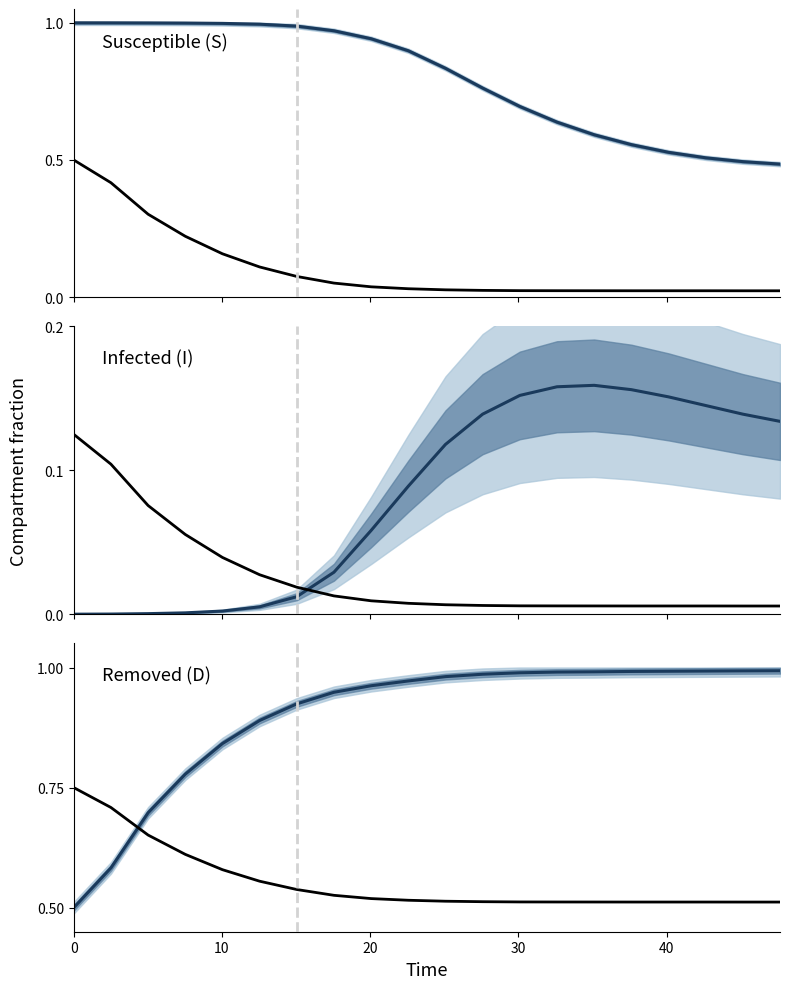

The S (mean) series shows 0.6 at 0. True or false?

False